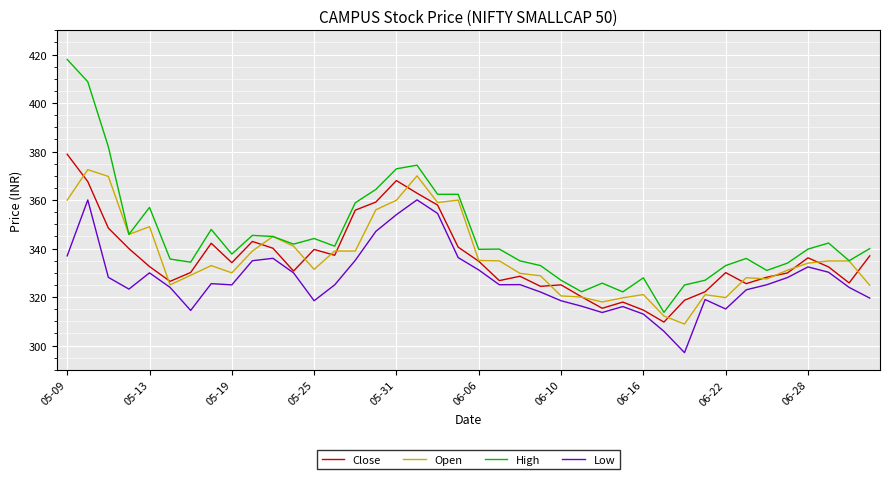

List the series in order of their peak value, lowest first.

Low, Open, Close, High